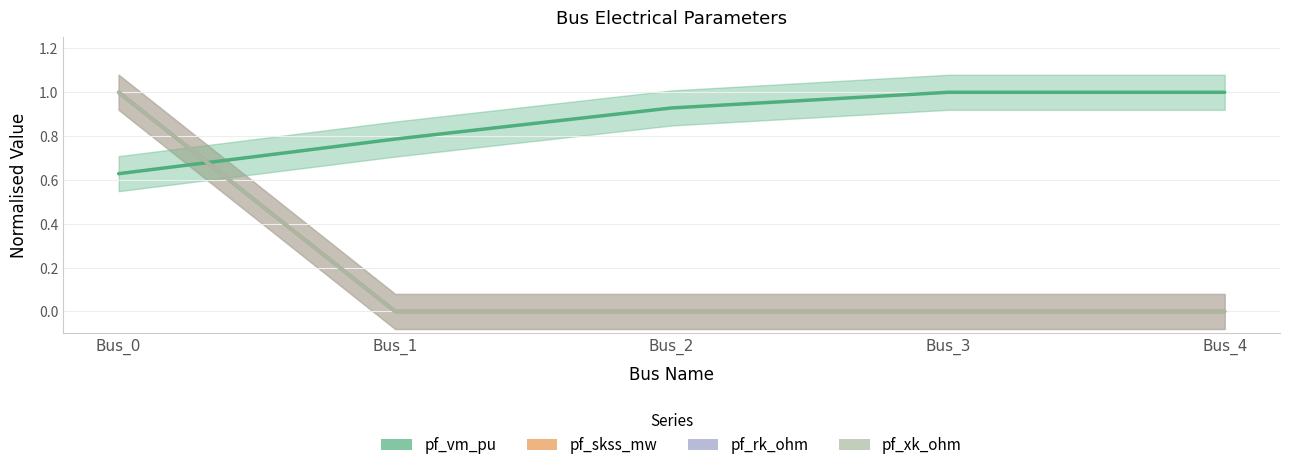

Reading left to right, what are all the values shown in this chart?

pf_vm_pu: 0.6	0.8	0.9	1.0	1.0
pf_skss_mw: 1.0	0.0	0.0	0.0	0.0
pf_rk_ohm: 1.0	0.0	0.0	0.0	0.0
pf_xk_ohm: 1.0	0.0	0.0	0.0	0.0